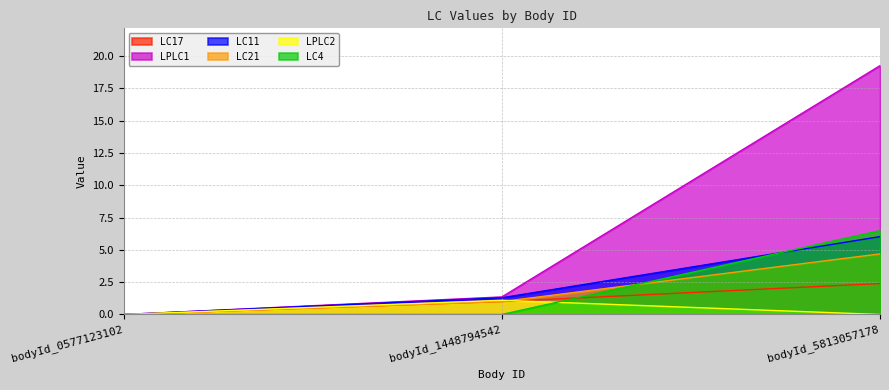

What is the difference between the maximum and minimum values in the LPLC2 series?

1.1